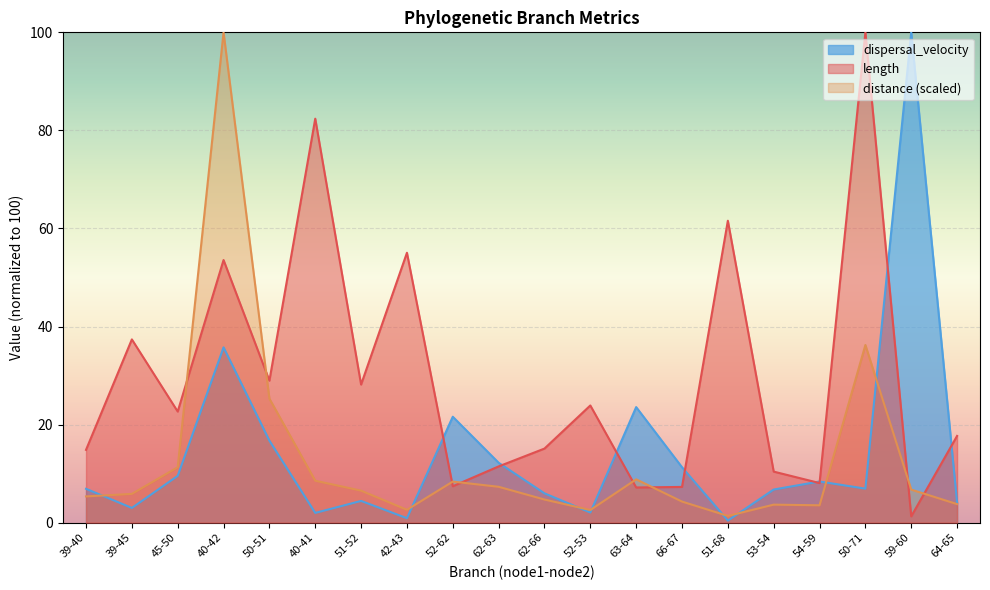

The dispersal_velocity series shows 100.0 at 59-60. True or false?

True